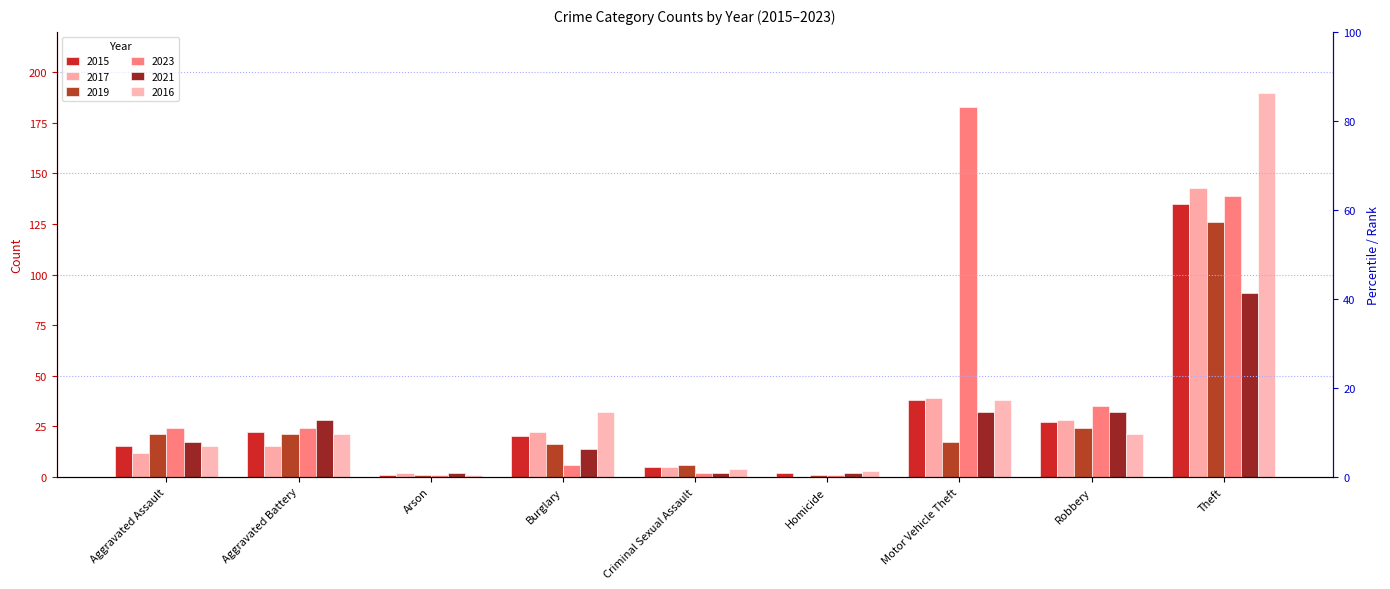

What is the lowest value of the 2023 series?

1